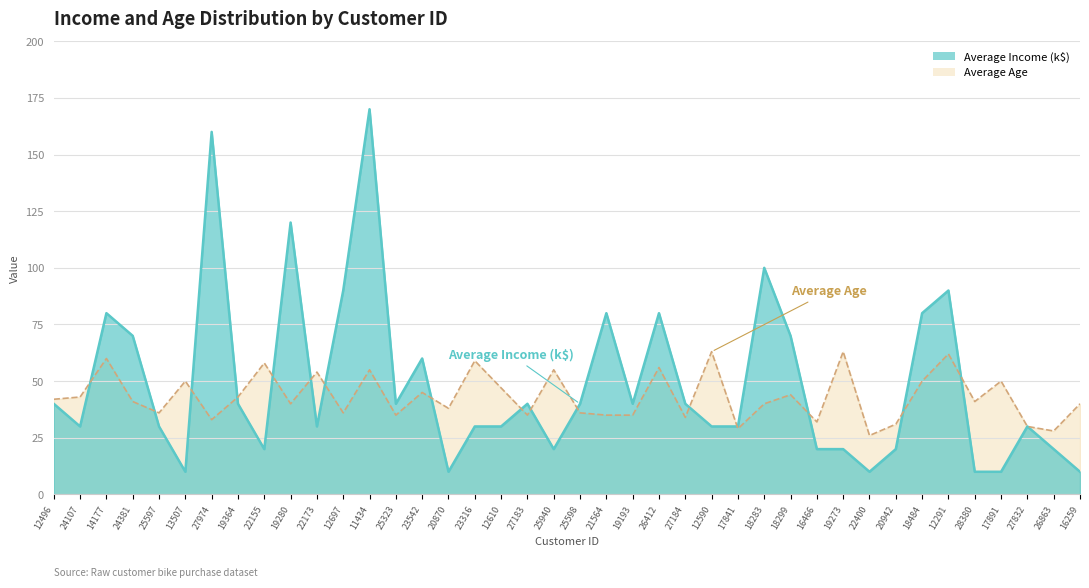

True or false: Average Income has a value of 7 at 22400.

False